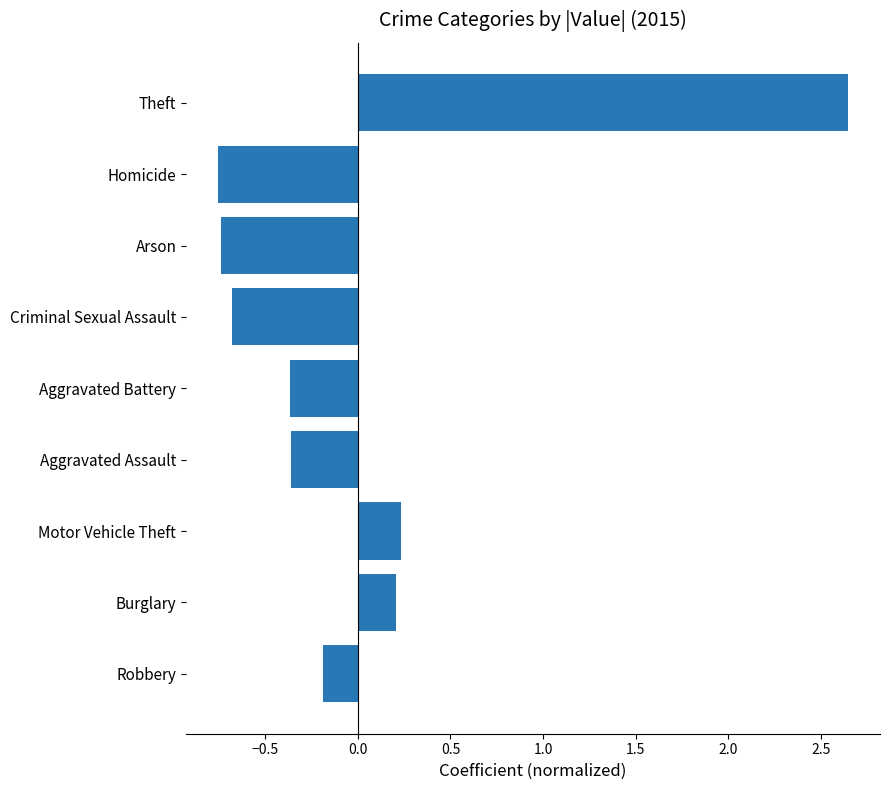

Which has a higher value, Robbery or Aggravated Assault?

Robbery